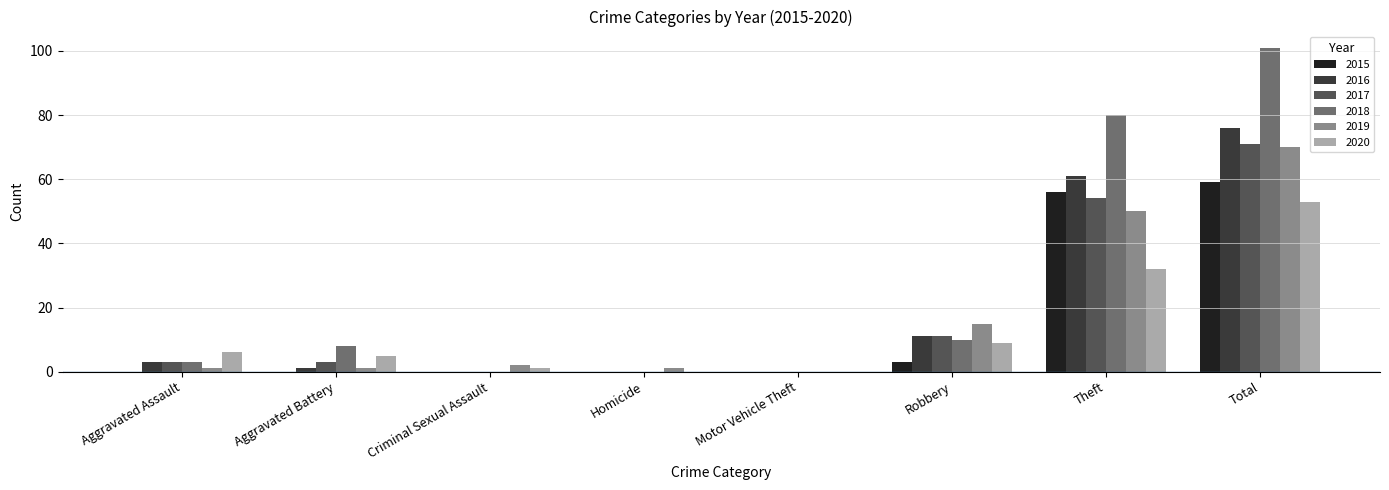

Does the chart contain stacked bars?

No